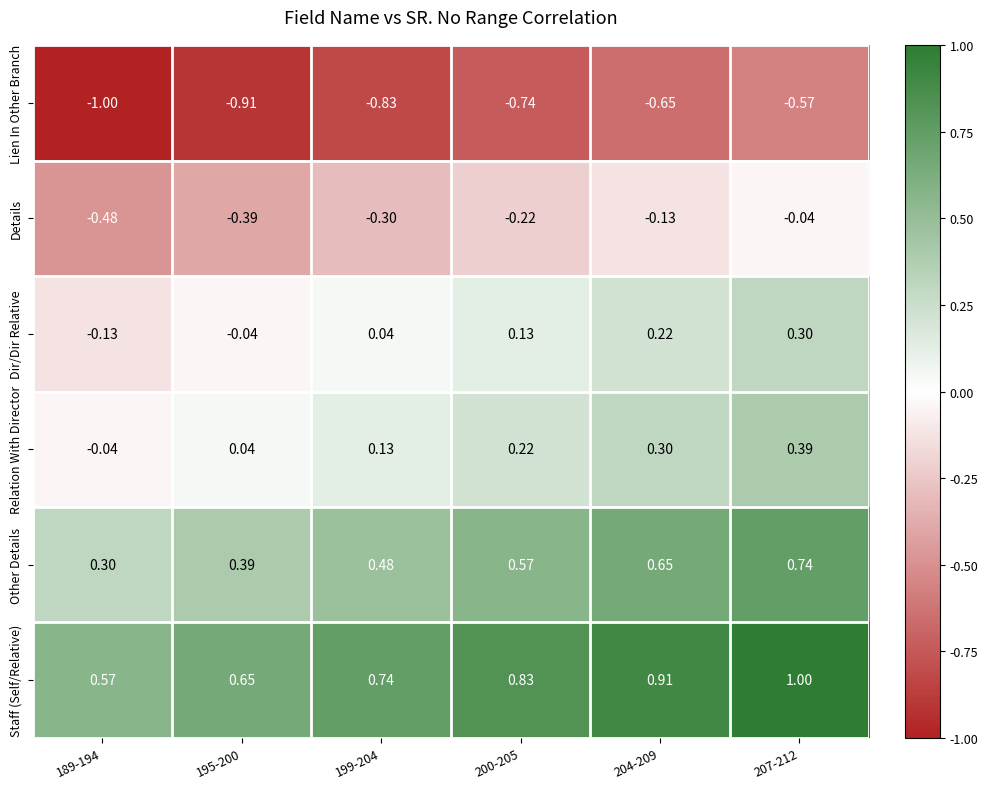

What is the maximum value shown in the chart?

1.0